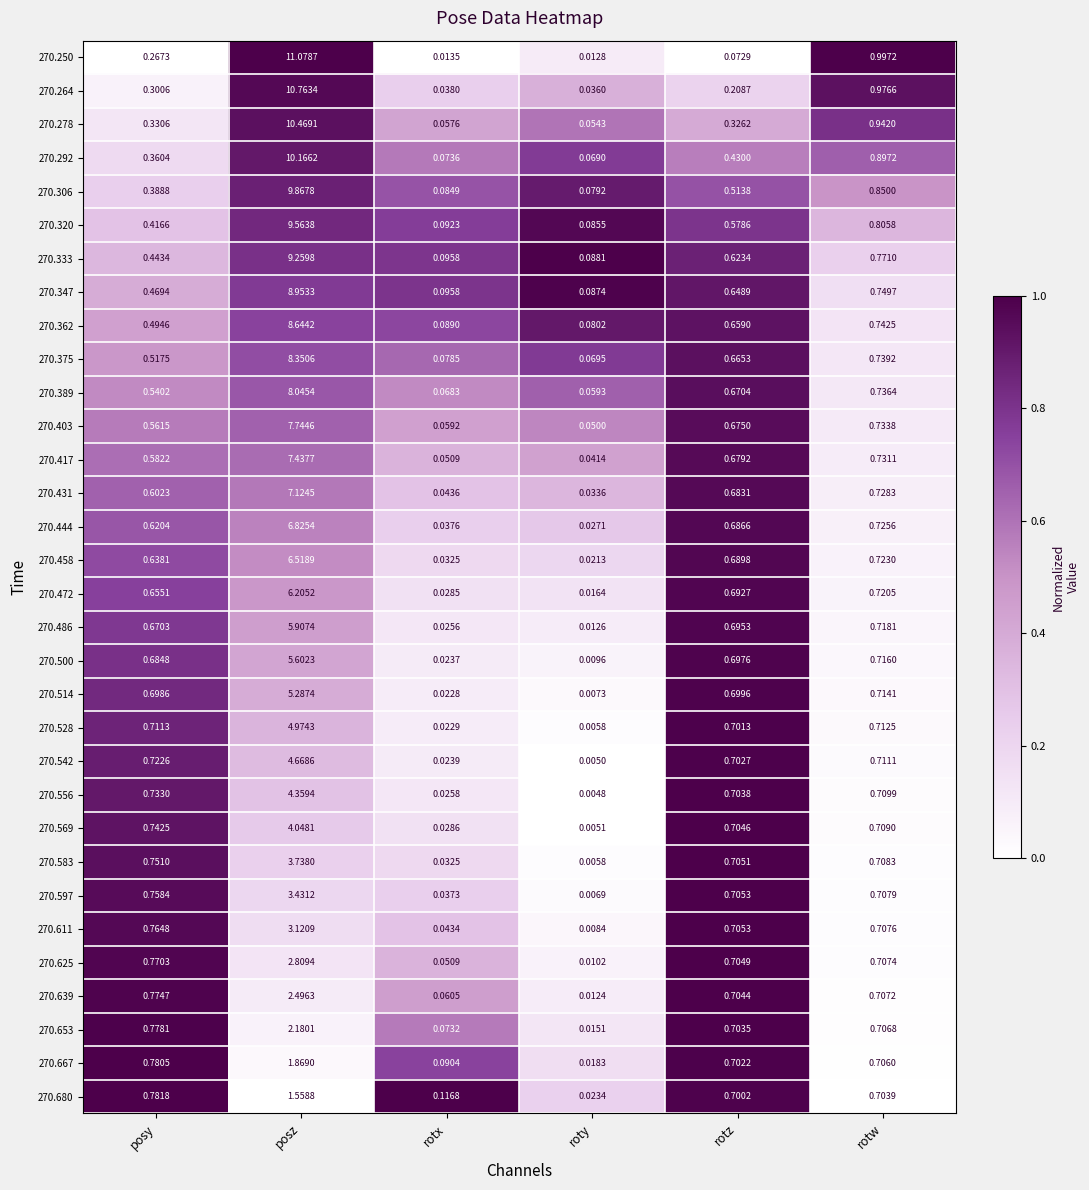

Rank the series at rotw from lowest to highest value.

270.680, 270.667, 270.653, 270.639, 270.625, 270.611, 270.597, 270.583, 270.569, 270.556, 270.542, 270.528, 270.514, 270.500, 270.486, 270.472, 270.458, 270.444, 270.431, 270.417, 270.403, 270.389, 270.375, 270.362, 270.347, 270.333, 270.320, 270.306, 270.292, 270.278, 270.264, 270.250